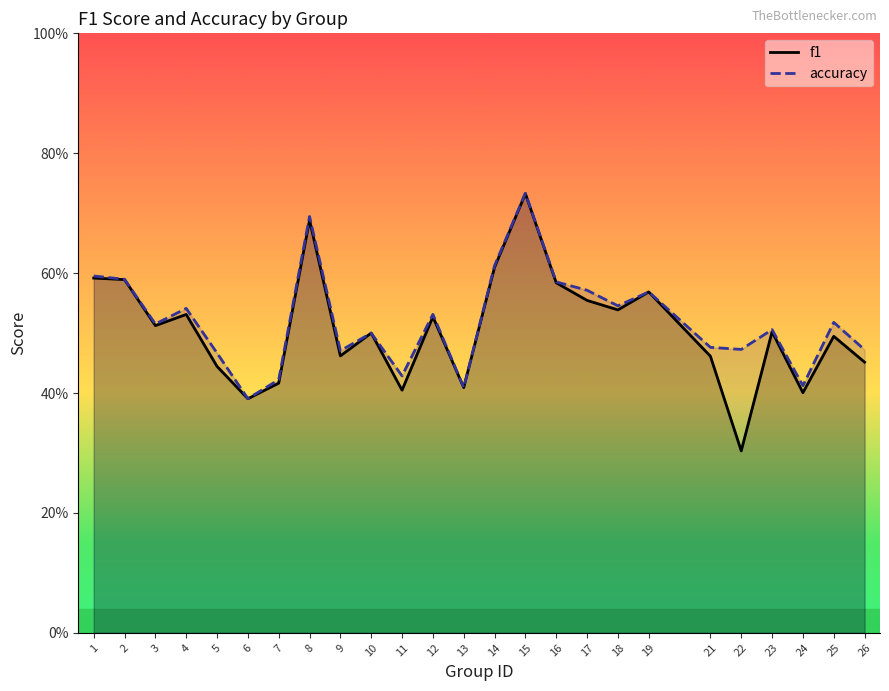

At which label is f1 closest to 0?

22